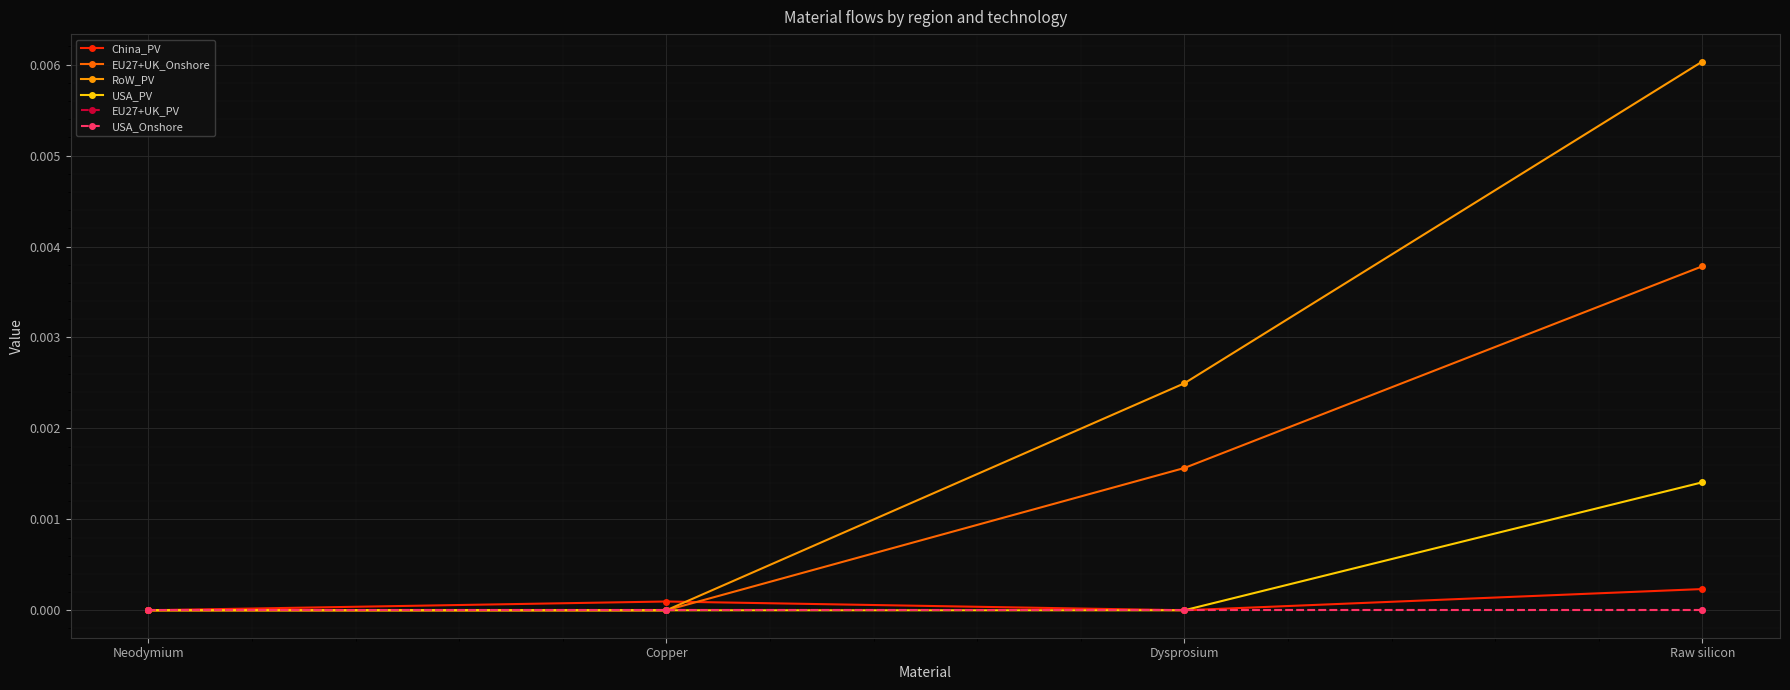

Is the value of USA_PV at Neodymium greater than the value of EU27+UK_PV at Copper?

No